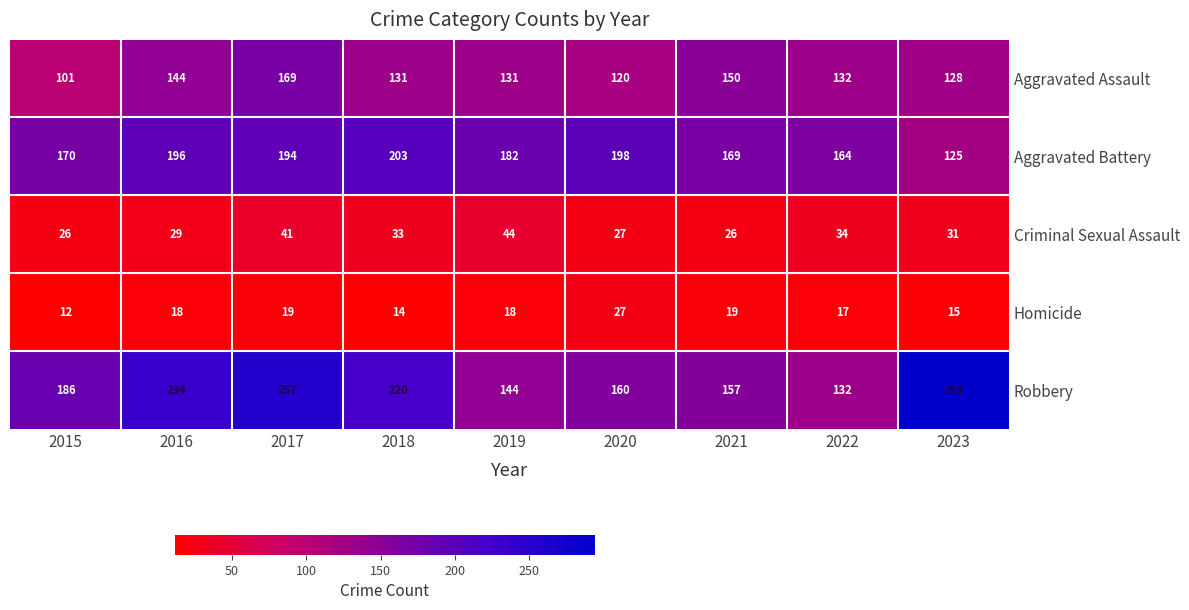

Between 2019 and 2020, which series saw the biggest shift?

Criminal Sexual Assault